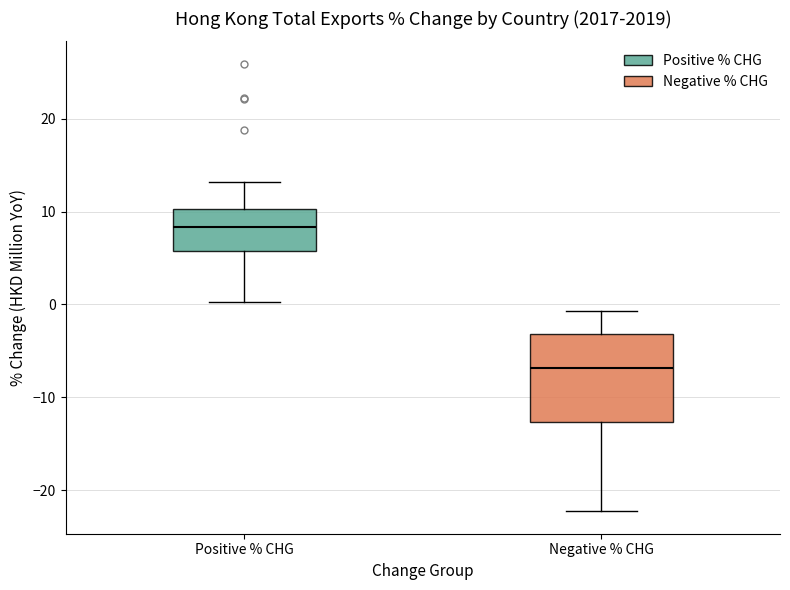

Comparing the boxes themselves (not the whiskers), which one is the tallest?

Negative % CHG